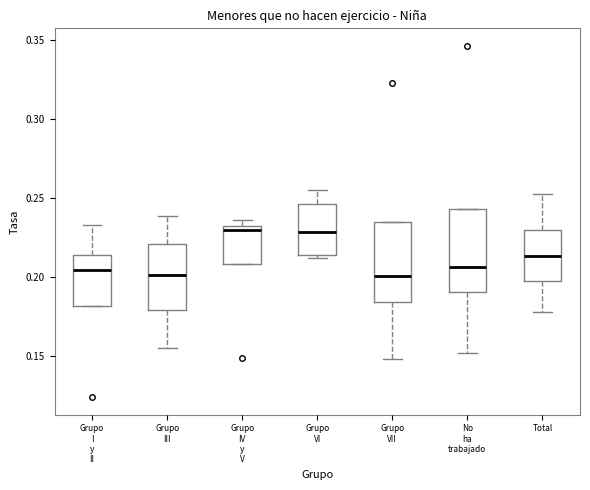

Reading left to right, read every box against the y-axis: the position of its median line, the range the box covers, and the ends of its whiskers. The values are not printed on the chart, so give them approximately, as read against the axis.

Grupo I y II: median 0.205, box 0.180 to 0.215, whiskers 0.180 to 0.235
Grupo III: median 0.200, box 0.180 to 0.220, whiskers 0.155 to 0.240
Grupo IV y V: median 0.230 (just below the box's upper edge), box 0.210 to 0.230, whiskers 0.210 to 0.235
Grupo VI: median 0.230, box 0.215 to 0.245, whiskers 0.210 to 0.255
Grupo VII: median 0.200, box 0.185 to 0.235, whiskers 0.150 to 0.235
No ha trabajado: median 0.205, box 0.190 to 0.245, whiskers 0.150 to 0.245
Total: median 0.215, box 0.200 to 0.230, whiskers 0.180 to 0.255